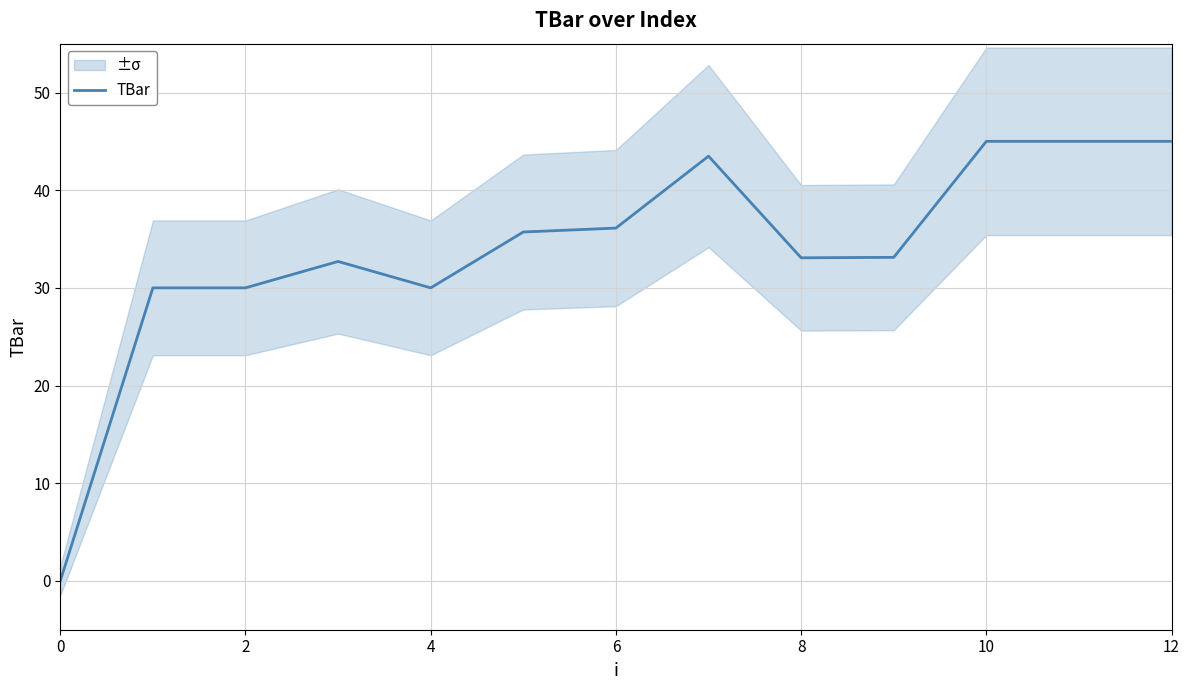

True or false: TBar has a value of 49.7 at 2.

False